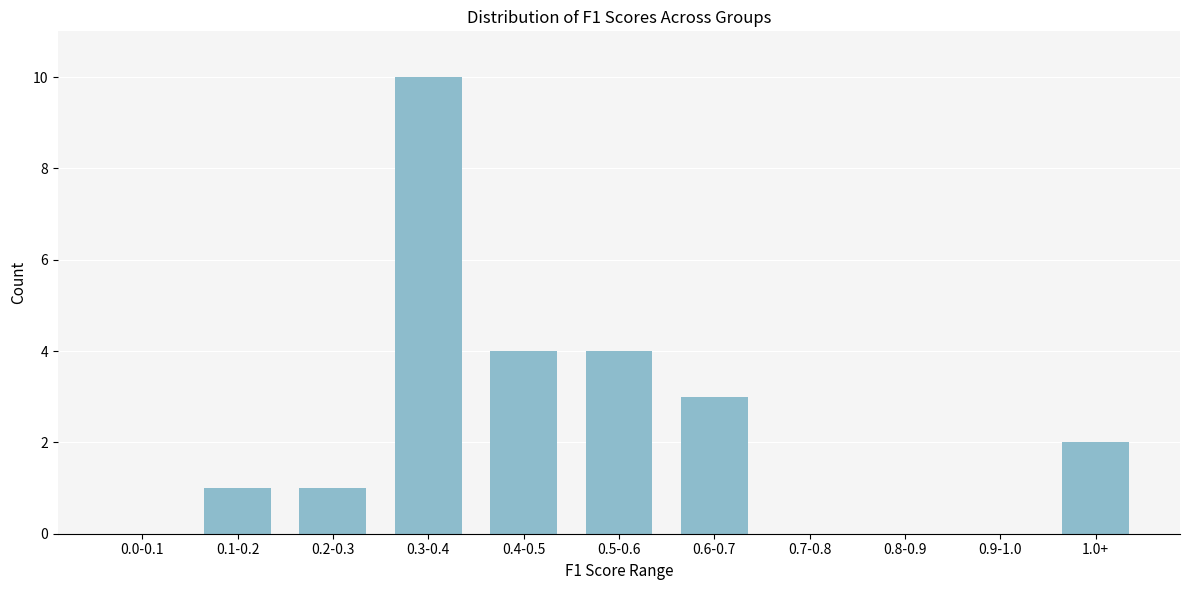

Reading left to right, what are all the values shown in this chart?

0.0-0.1=0	0.1-0.2=1	0.2-0.3=1	0.3-0.4=10	0.4-0.5=4	0.5-0.6=4	0.6-0.7=3	0.7-0.8=0	0.8-0.9=0	0.9-1.0=0	1.0+=2